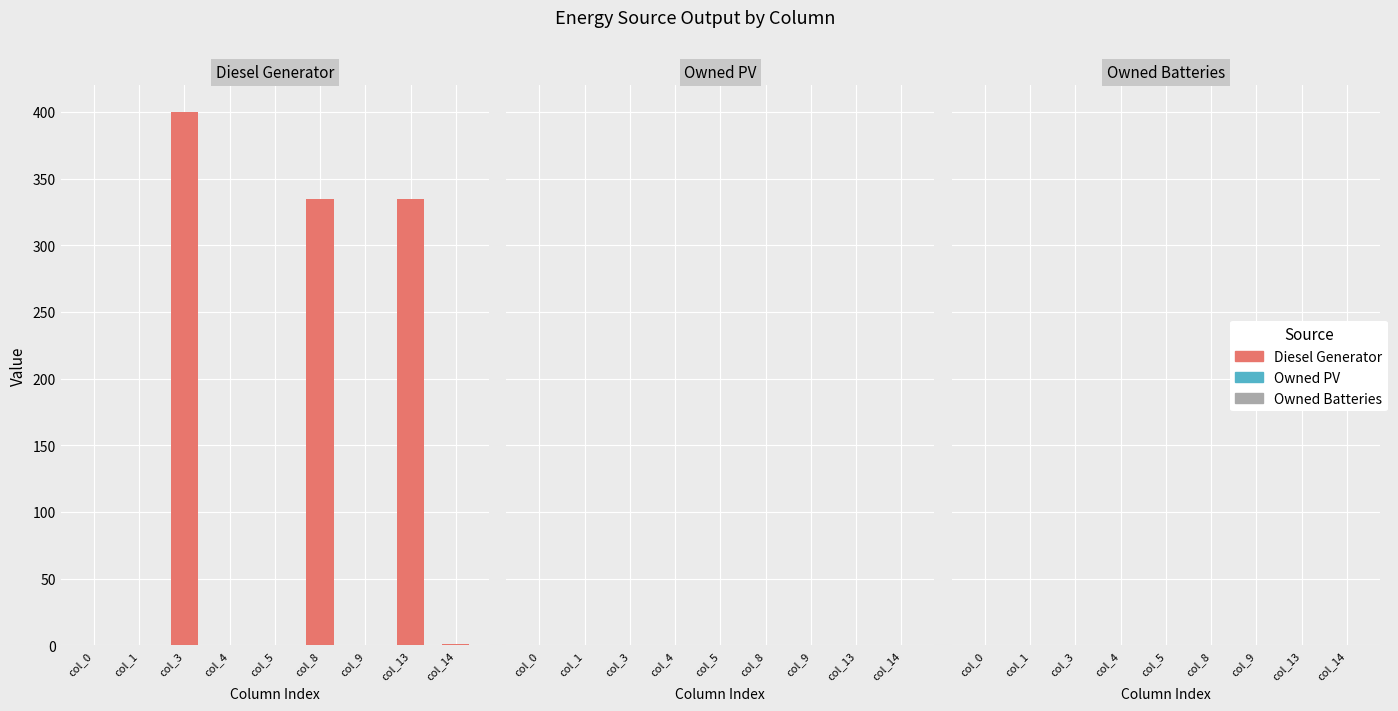

Is the value of Owned PV at col_8 greater than the value of Diesel Generator at col_5?

No